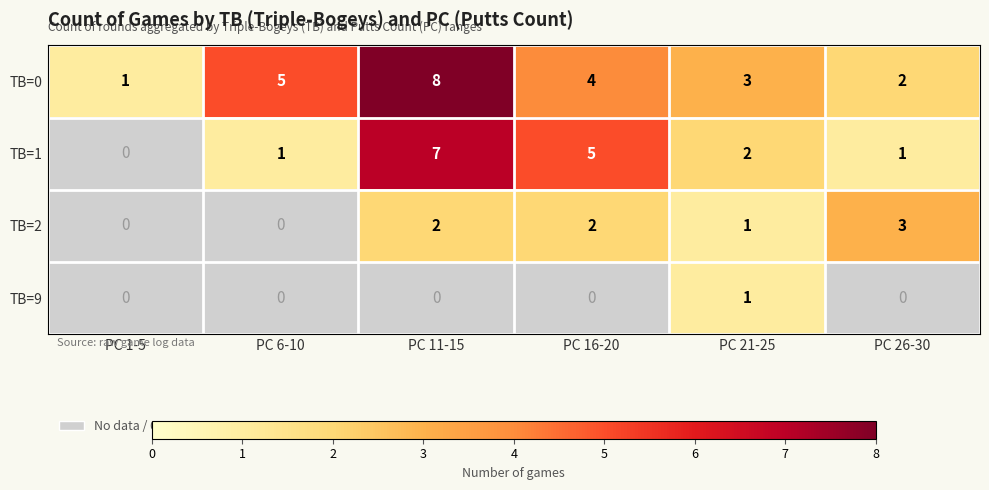

At how many categories does at least one series exceed 1?

5